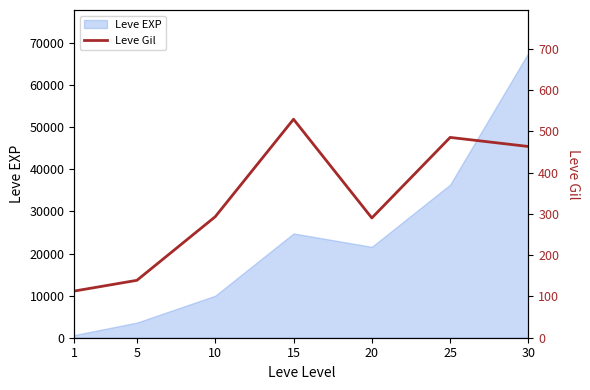

The value of Leve EXP at 10 is 13164. True or false?

False